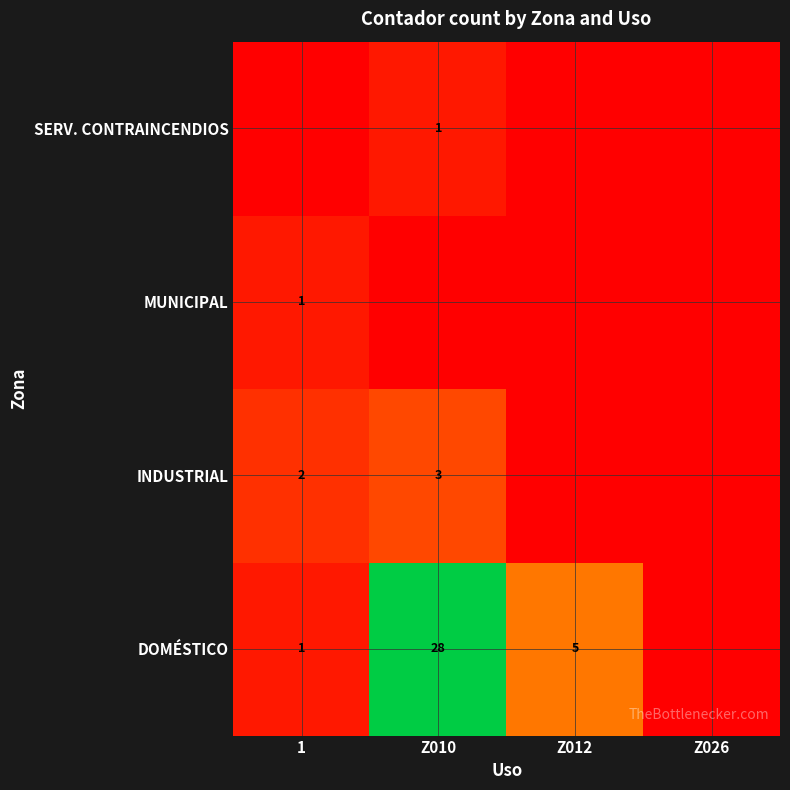

Between Z026 and Z012, which is larger?

Z012